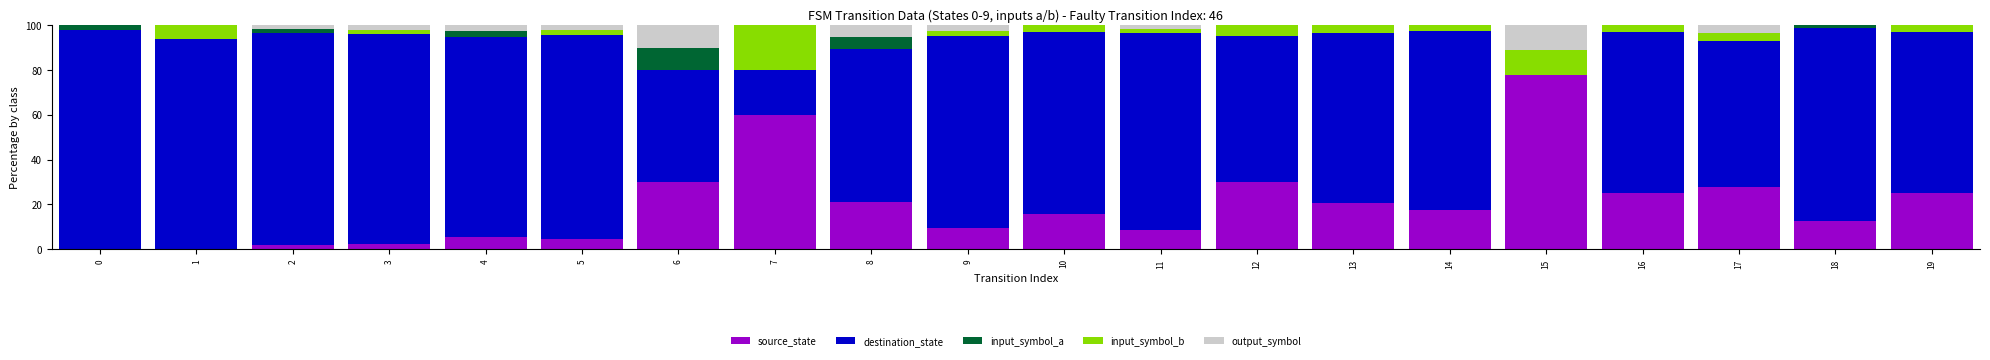

What is the total value across all series at 9?

100.0